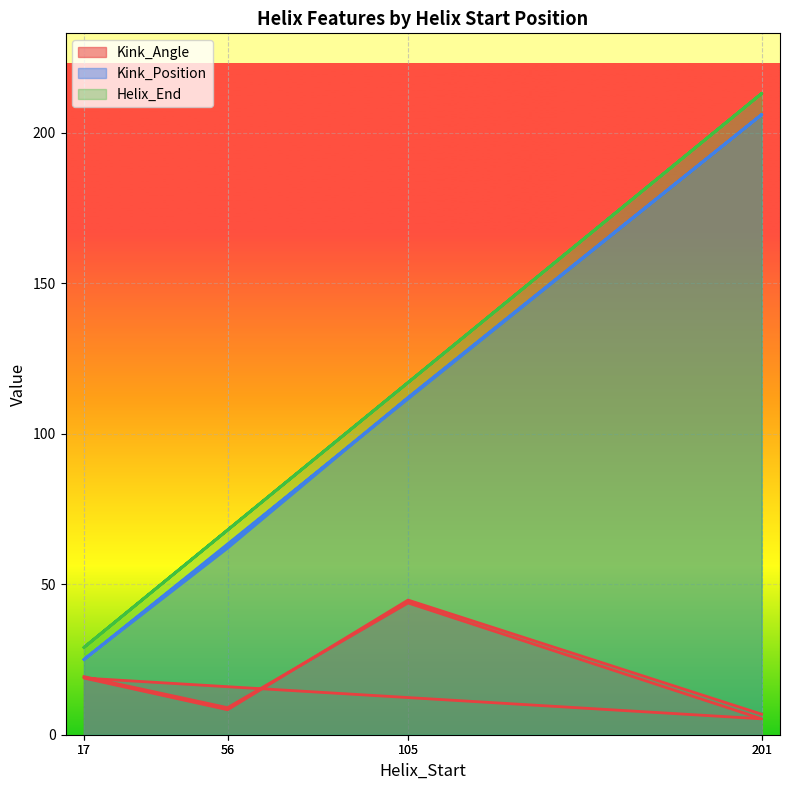

True or false: Kink_Position and Helix_End cross at least once.

False